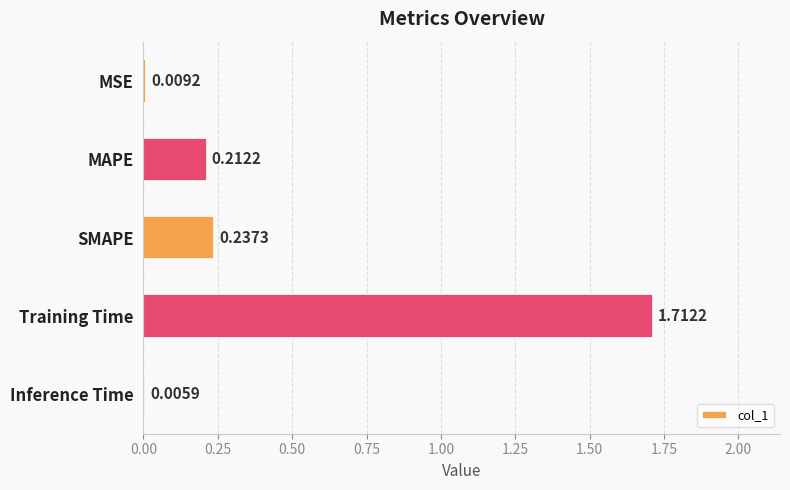

How many data points does each series have?

5